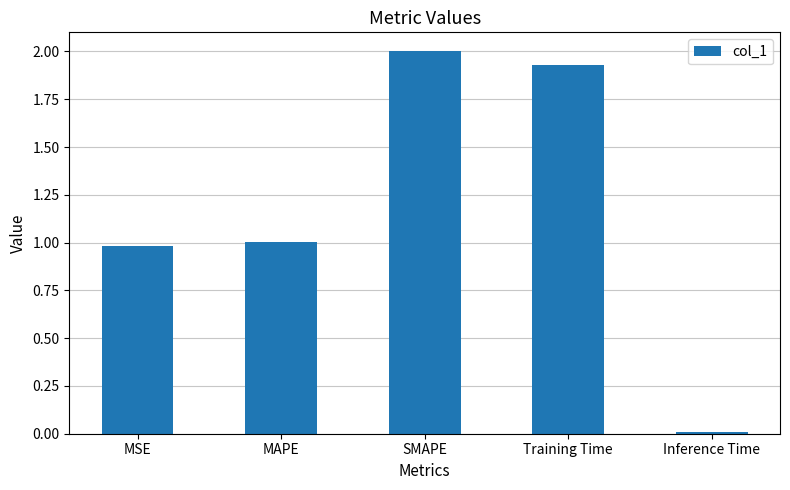

Between MAPE and Inference Time, which is larger?

MAPE